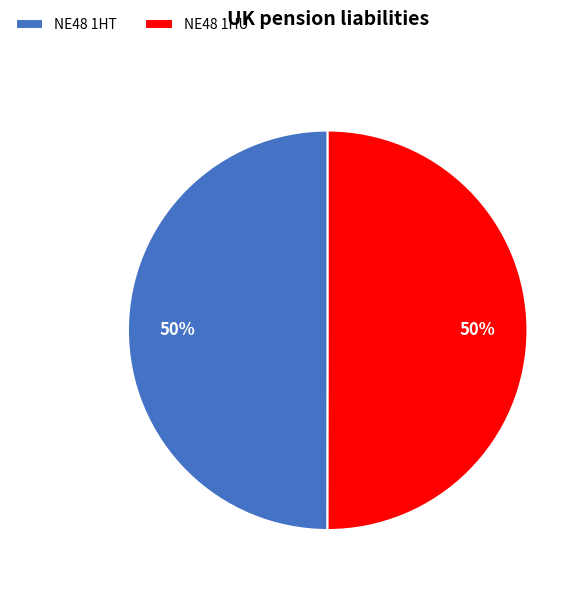

Do NE48 1HU and NE48 1HT together represent more than half of the pie?

Yes